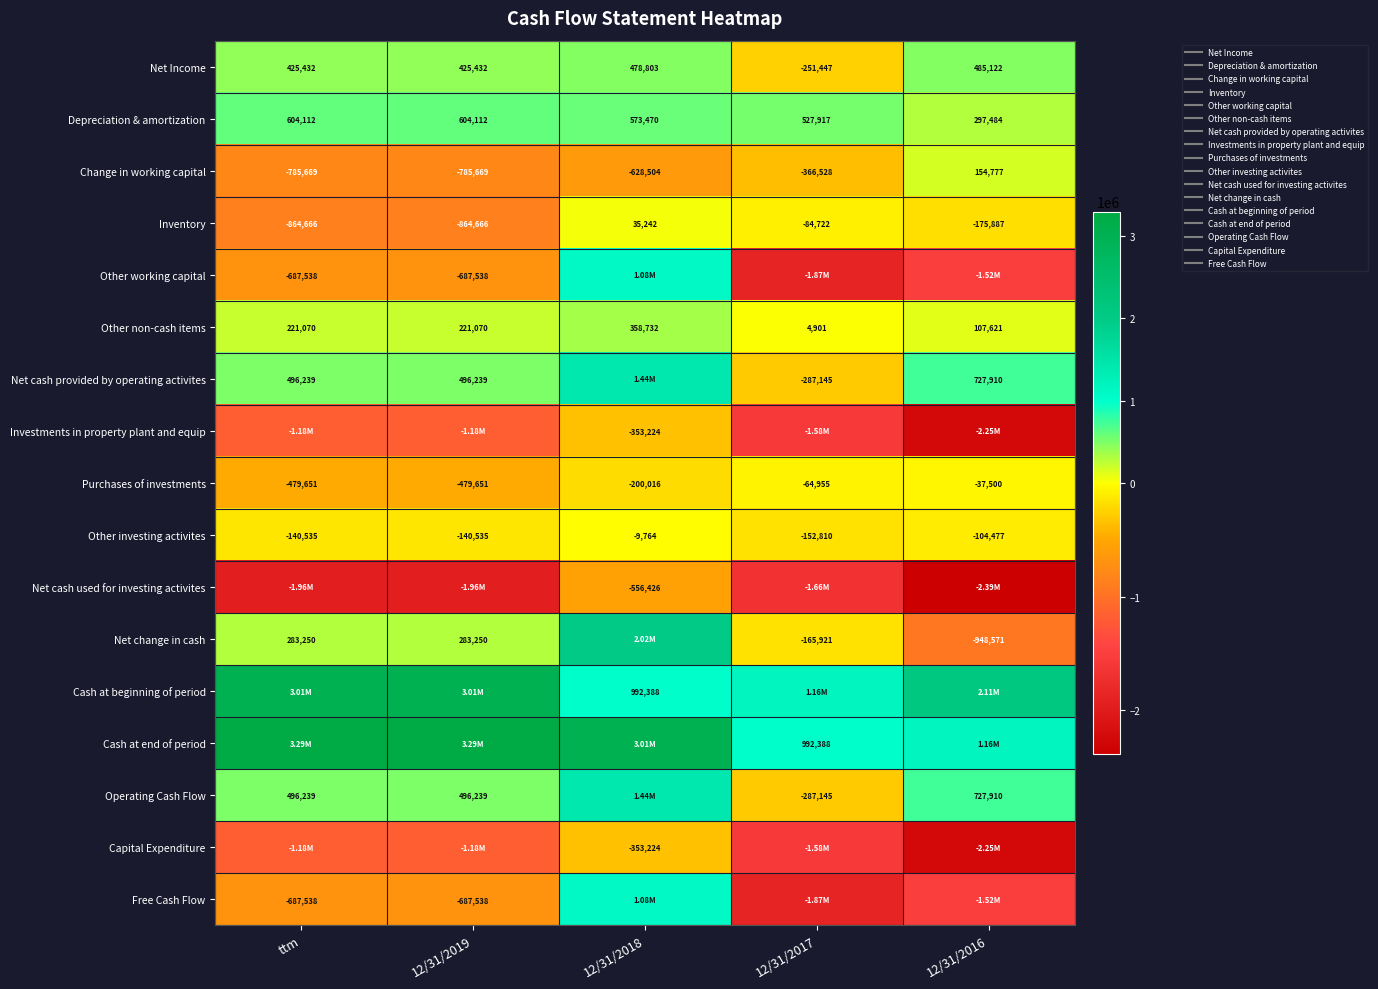

What is the sum of all Purchases of investments values?

-1261773